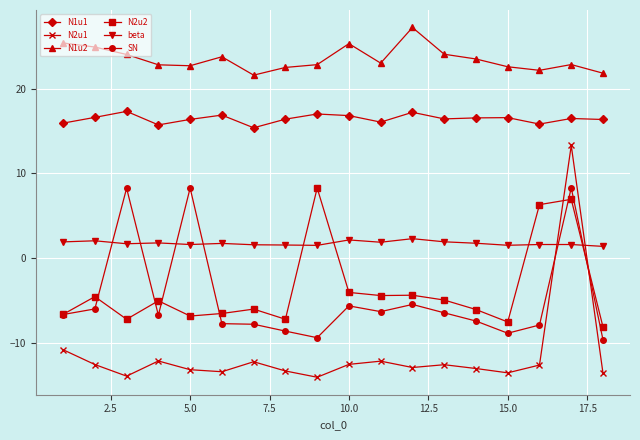

True or false: SN and N1u2 cross at least once.

False